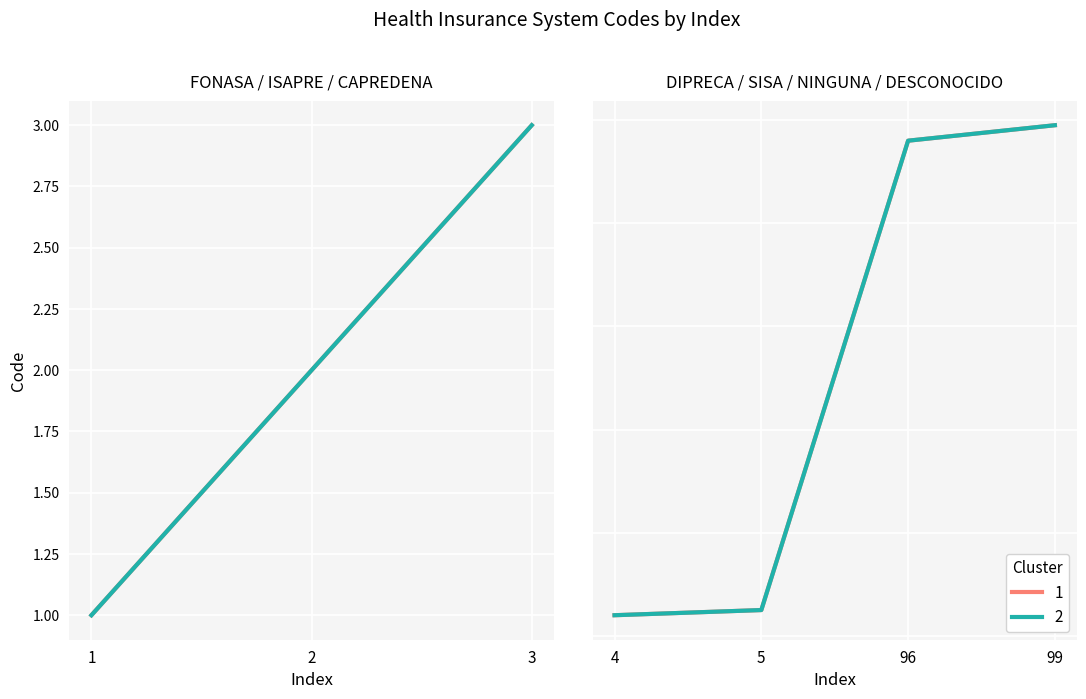

At which category does the chart reach its peak across all series?

99